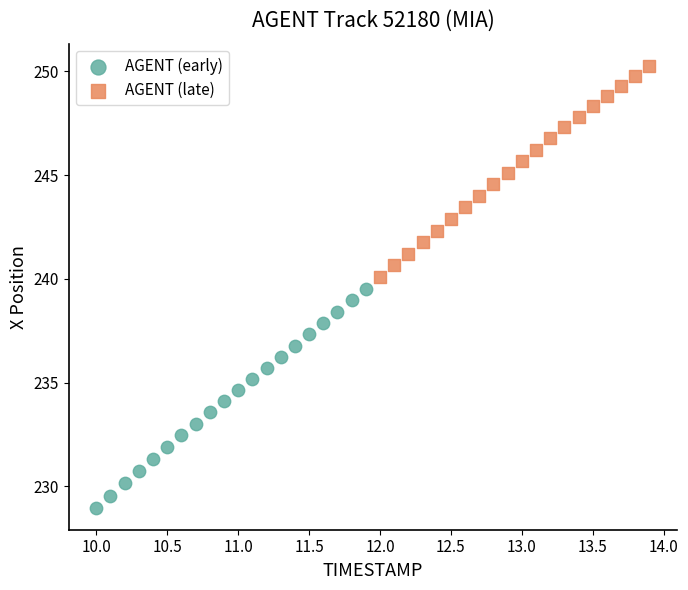

Which series has the widest spread of Y values?

AGENT (early)